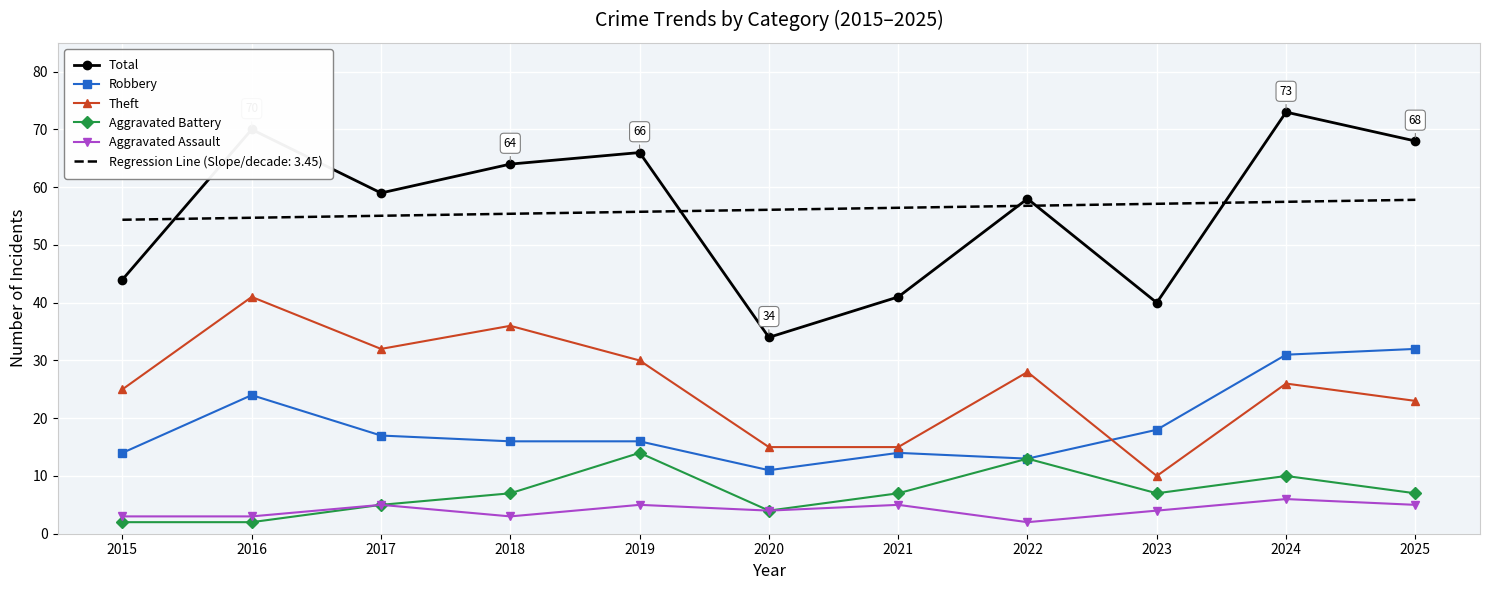

Between 2017 and 2020, which series saw the biggest shift?

Total